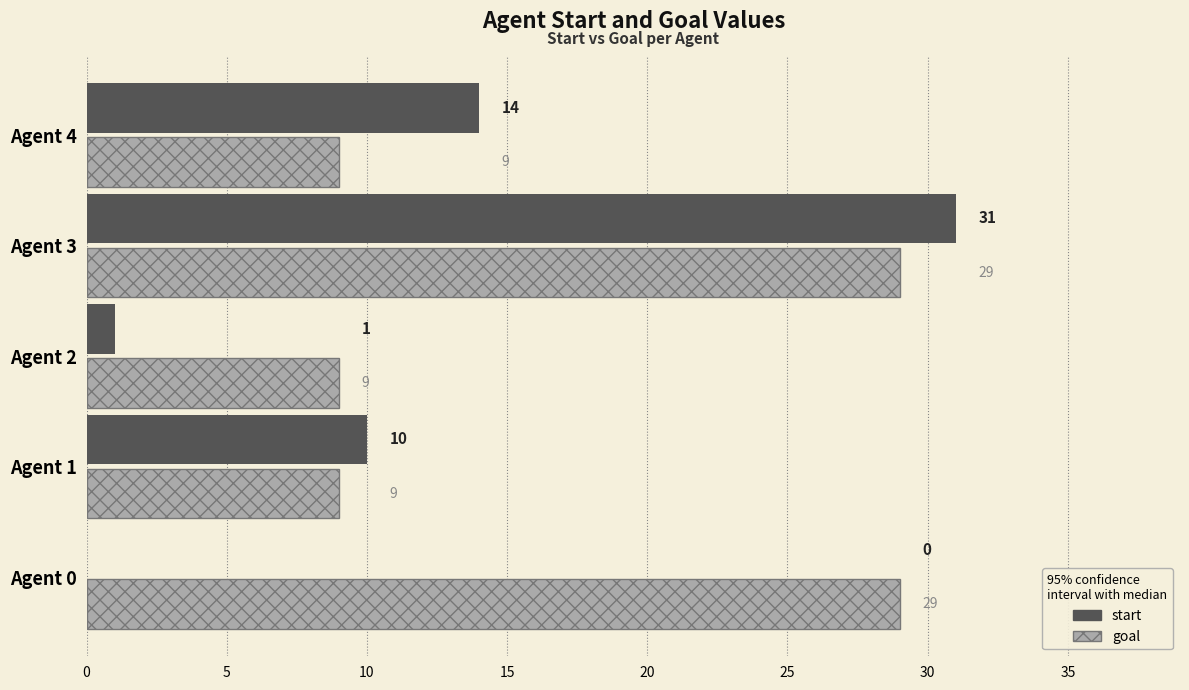

Between Agent 1 and Agent 4, which series saw the biggest shift?

start